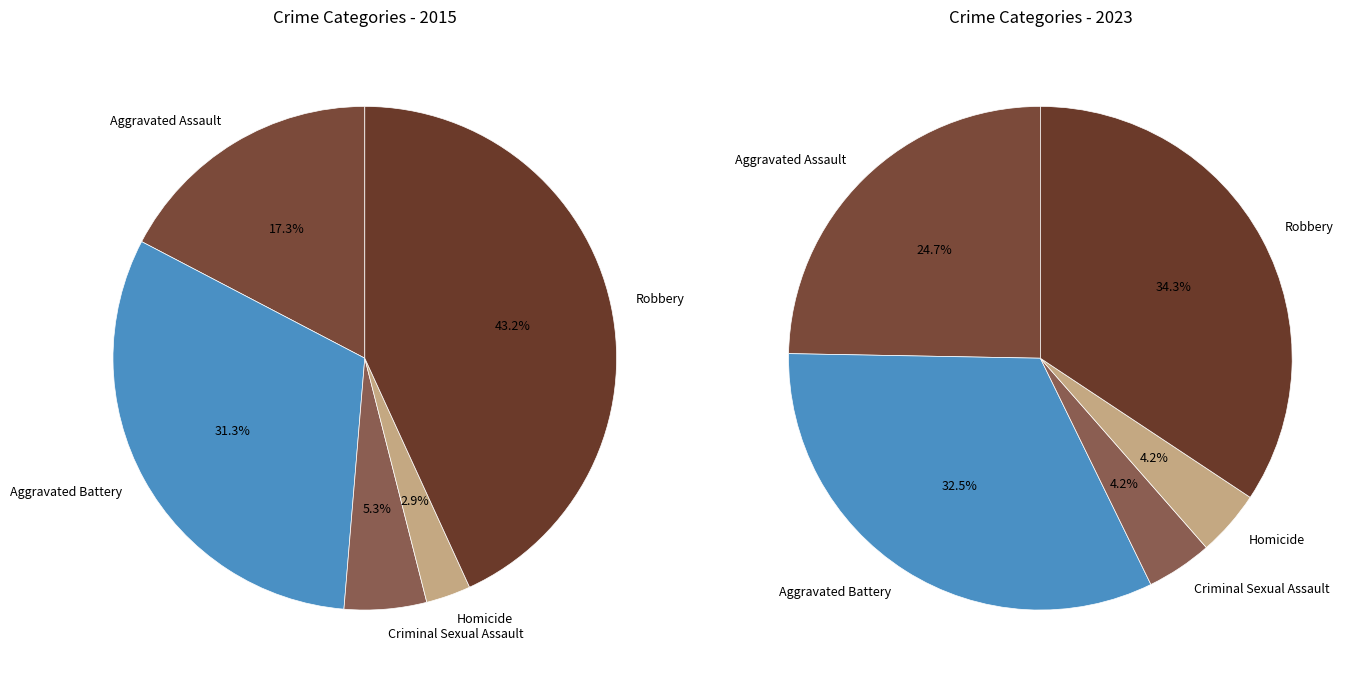

Rank the series by their maximum value, from lowest to highest.

values_2023, values_2015